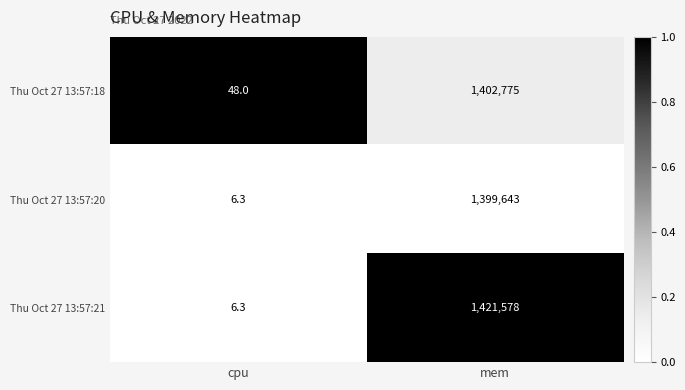

At mem, list the series in order from smallest to largest.

Thu Oct 27 13:57:20, Thu Oct 27 13:57:18, Thu Oct 27 13:57:21